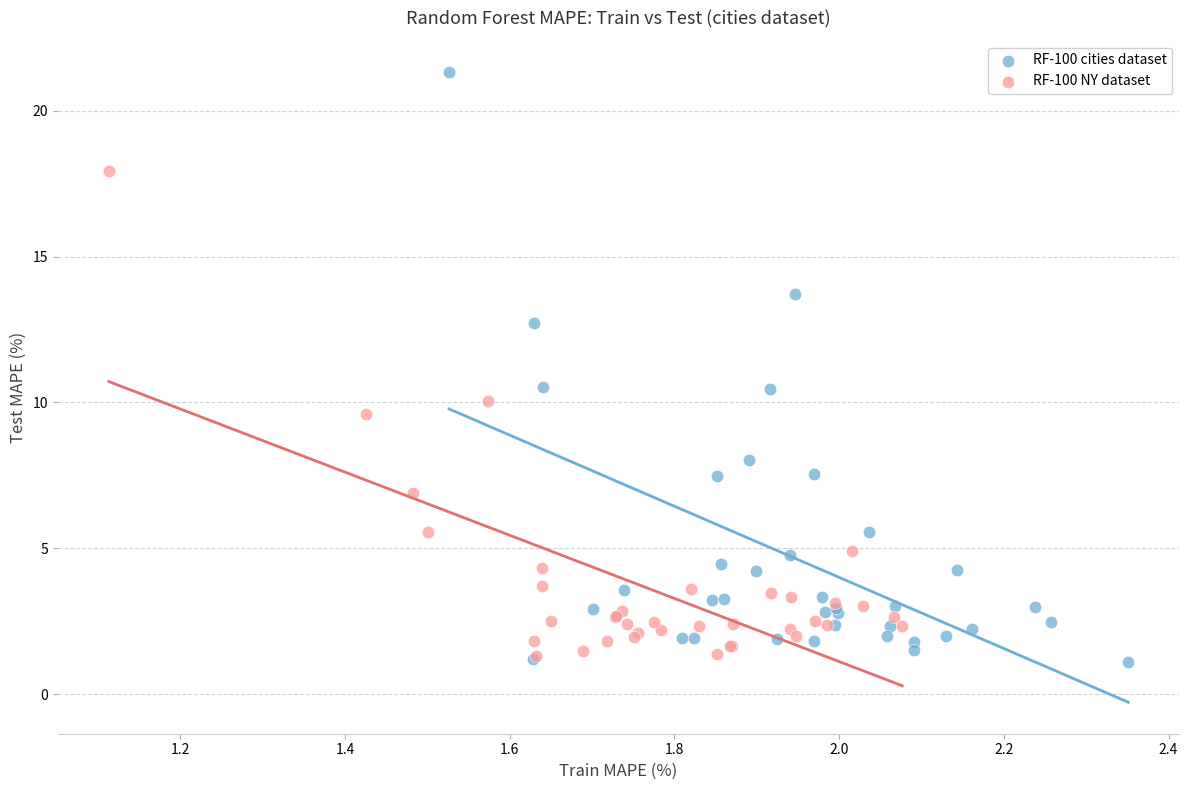

Which series has the largest Y range (max minus min)?

RF-100 cities dataset